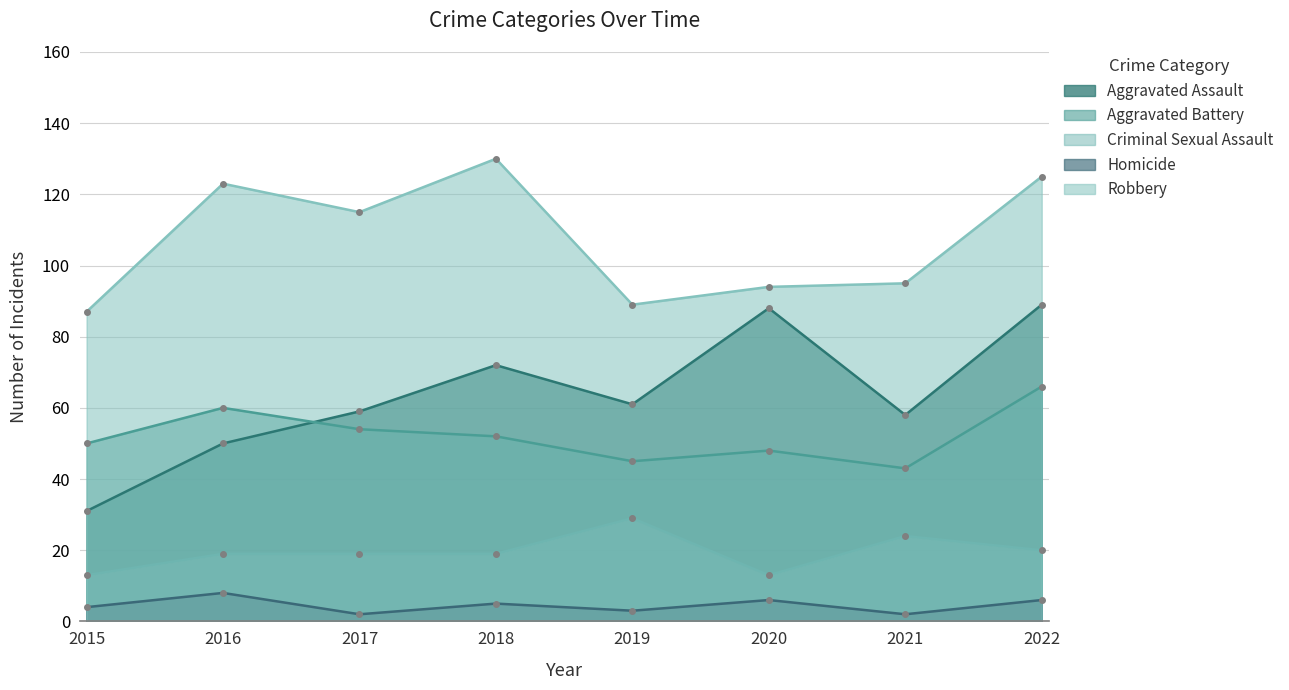

What is the value of the Homicide point at the 1st from the left?

4